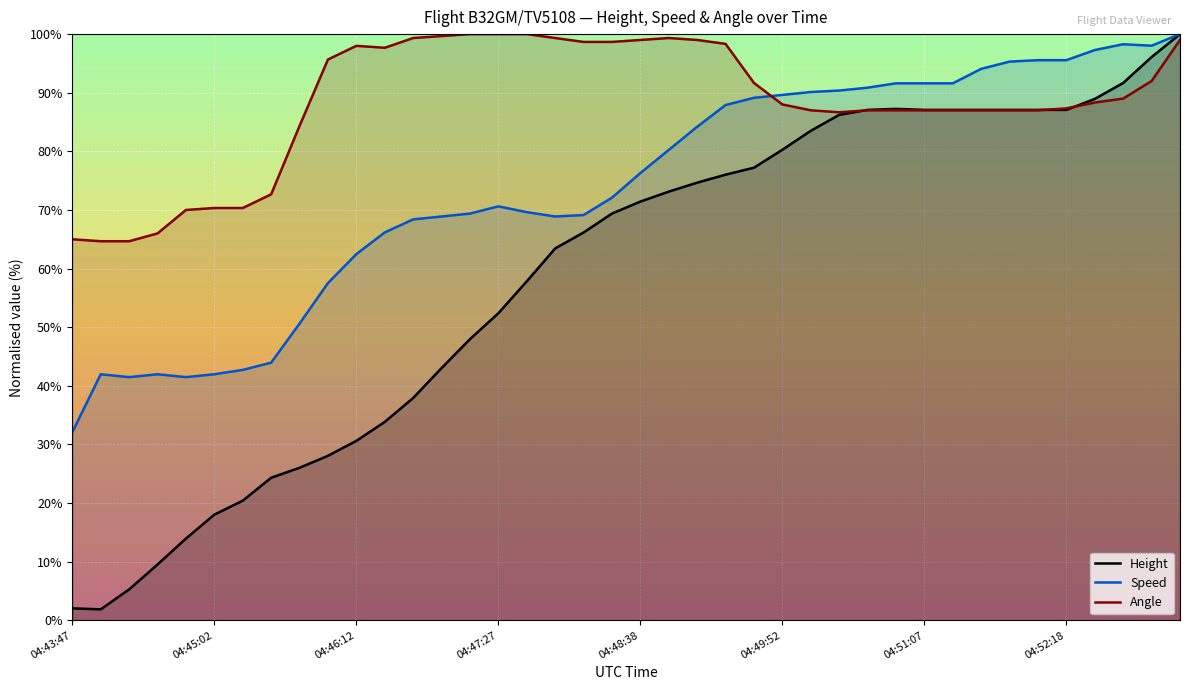

Which series has the largest total across all categories?

Angle